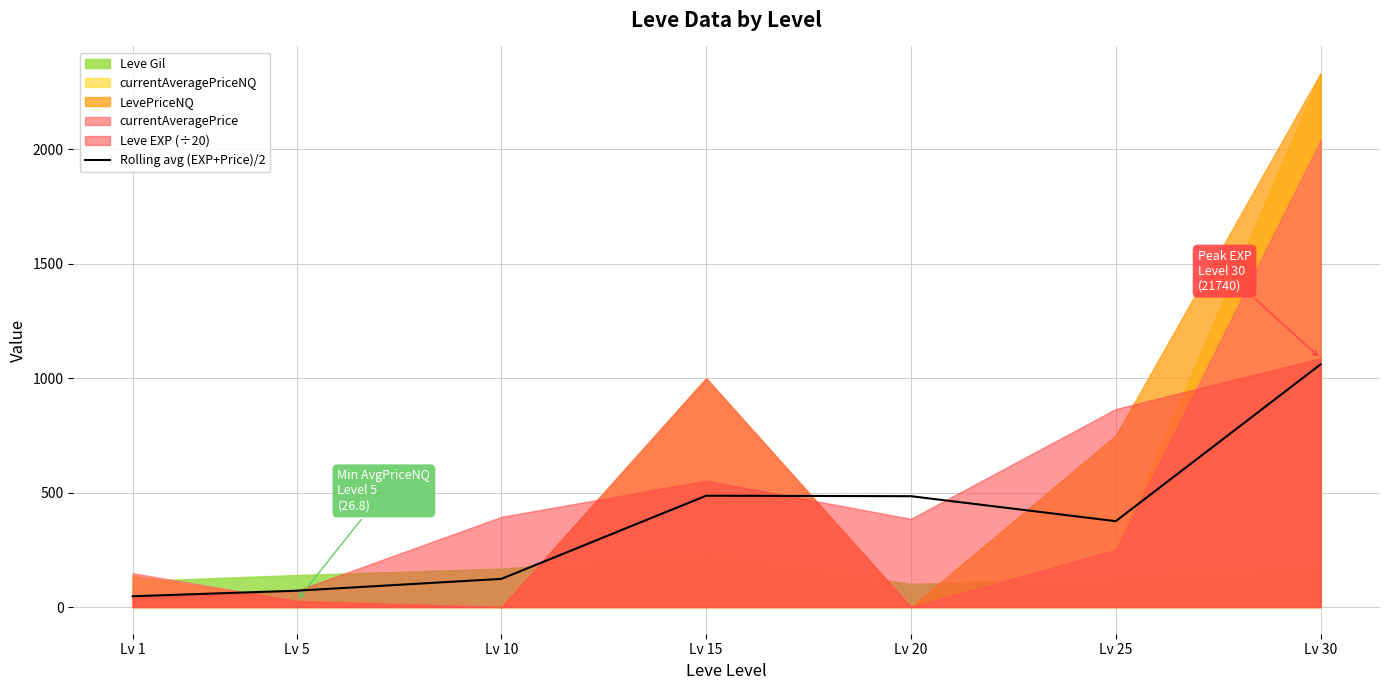

How many lines are shown in the chart?

1